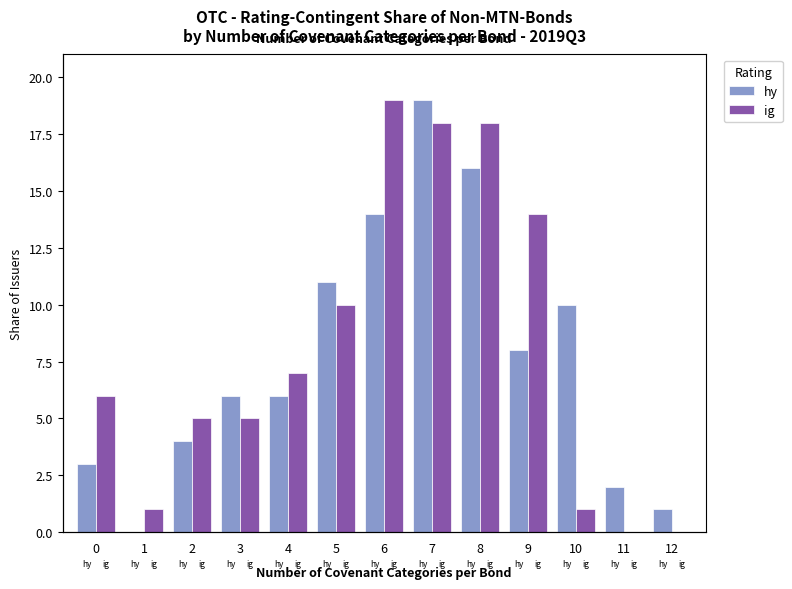

Reading left to right, list all the values displayed in this chart.

hy: 3	0	4	6	6	11	14	19	16	8	10	2	1
ig: 6	1	5	5	7	10	19	18	18	14	1	0	0